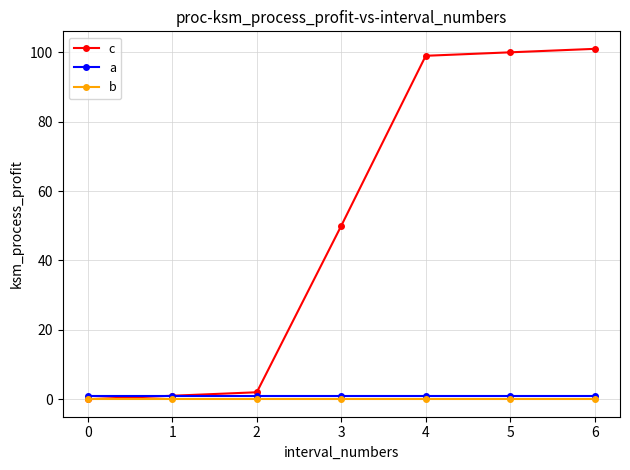

True or false: b has a value of 0 at 0.

True